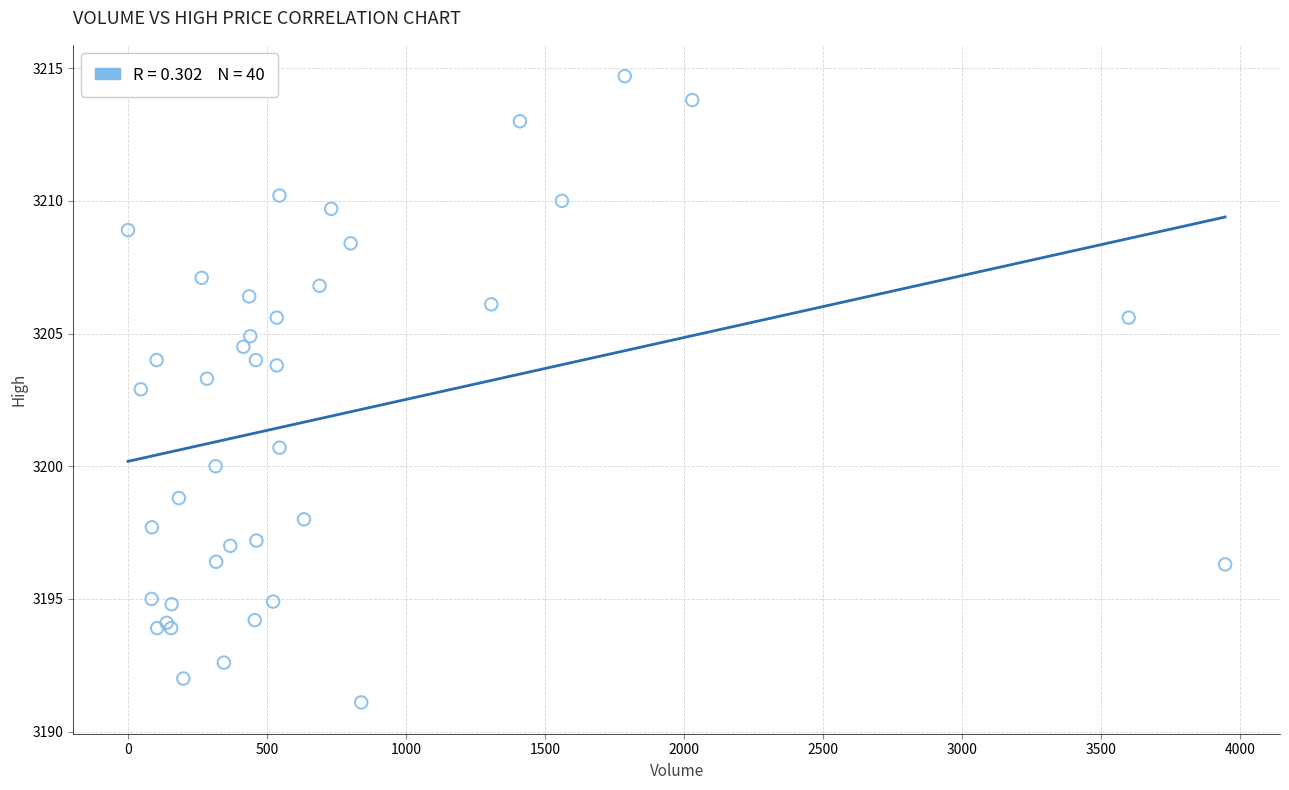

What Y value in the scatter plot is closest to 3202?

3202.9